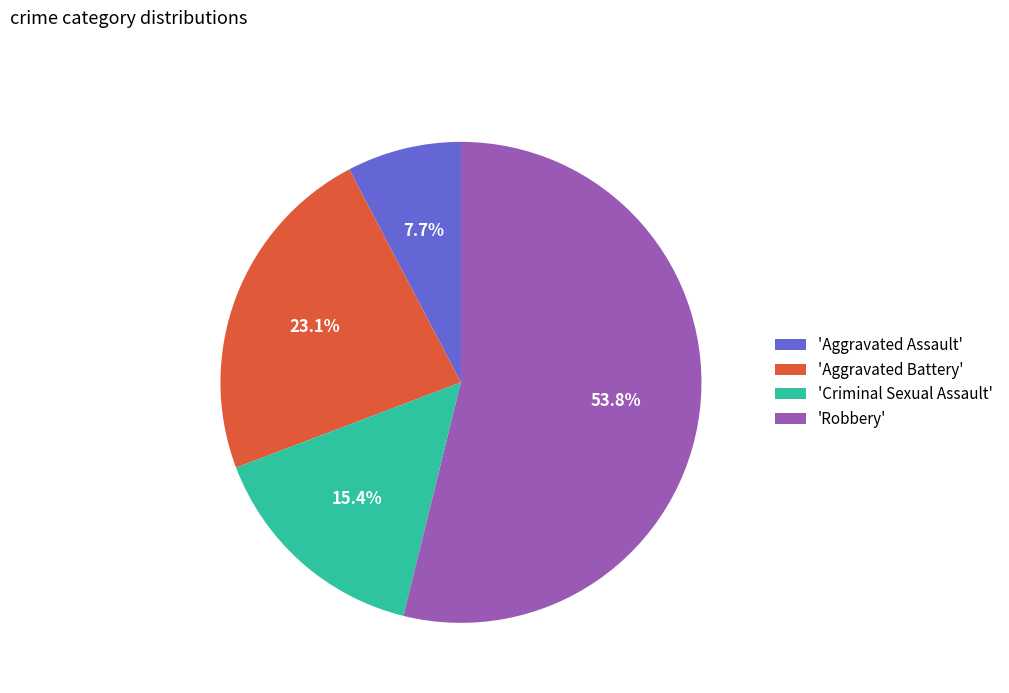

What portion of the pie excludes 'Robbery'?

46.2%